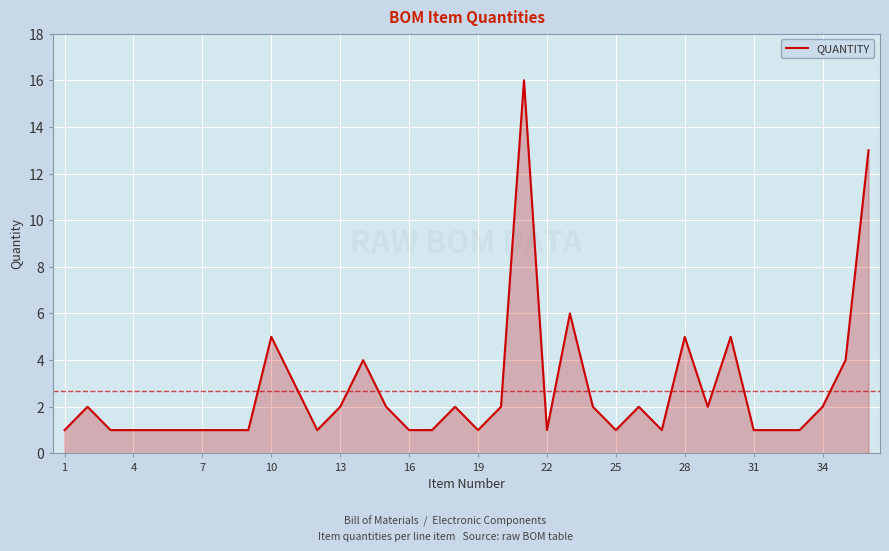

What is the maximum value shown in the chart?

16